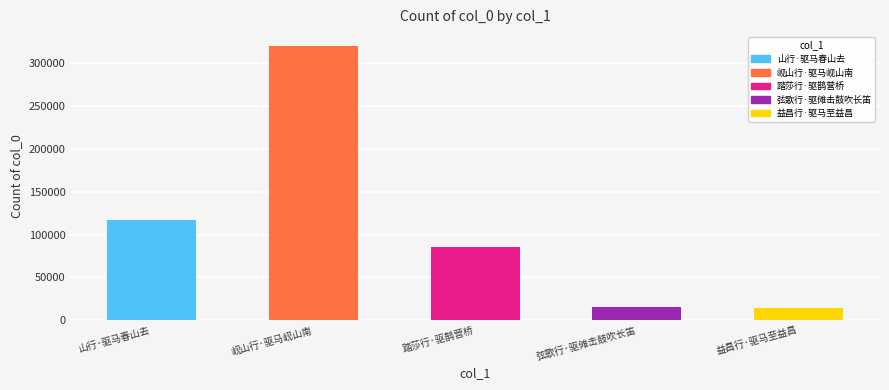

How many data points are less than 85829?

2